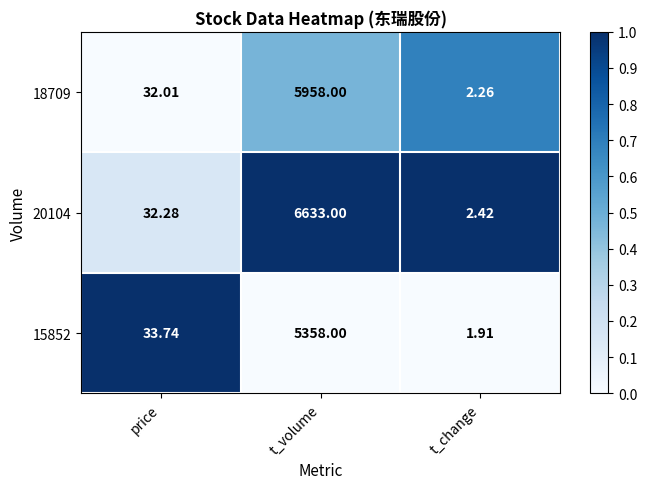

At which label is 15852 closest to 2679?

price